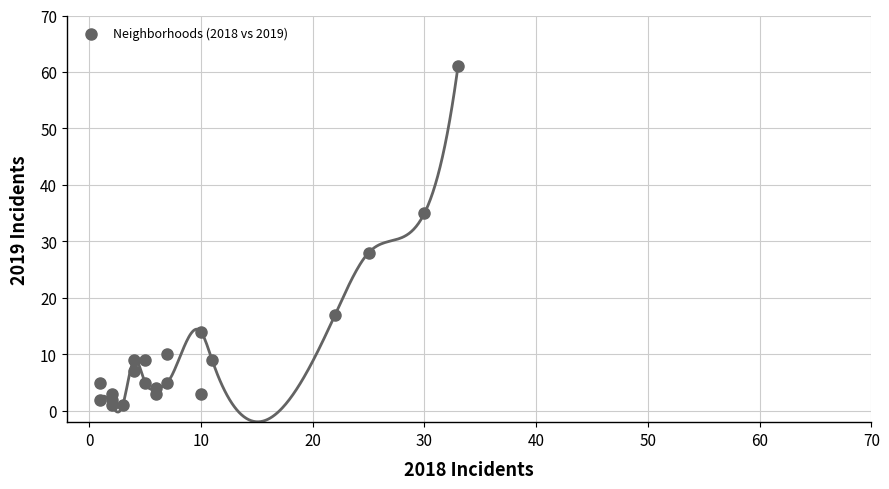

What Y value in the scatter plot is closest to 31?

28